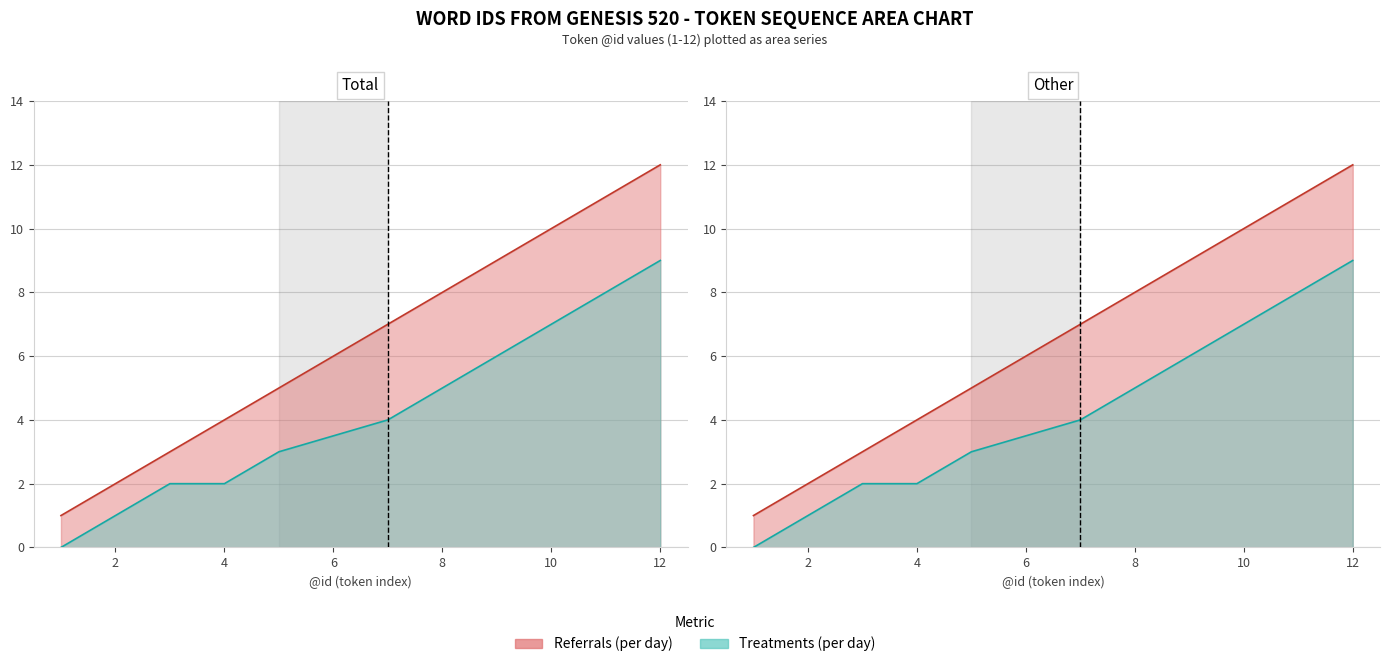

The Referrals (per day) series shows 11 at 7. True or false?

False